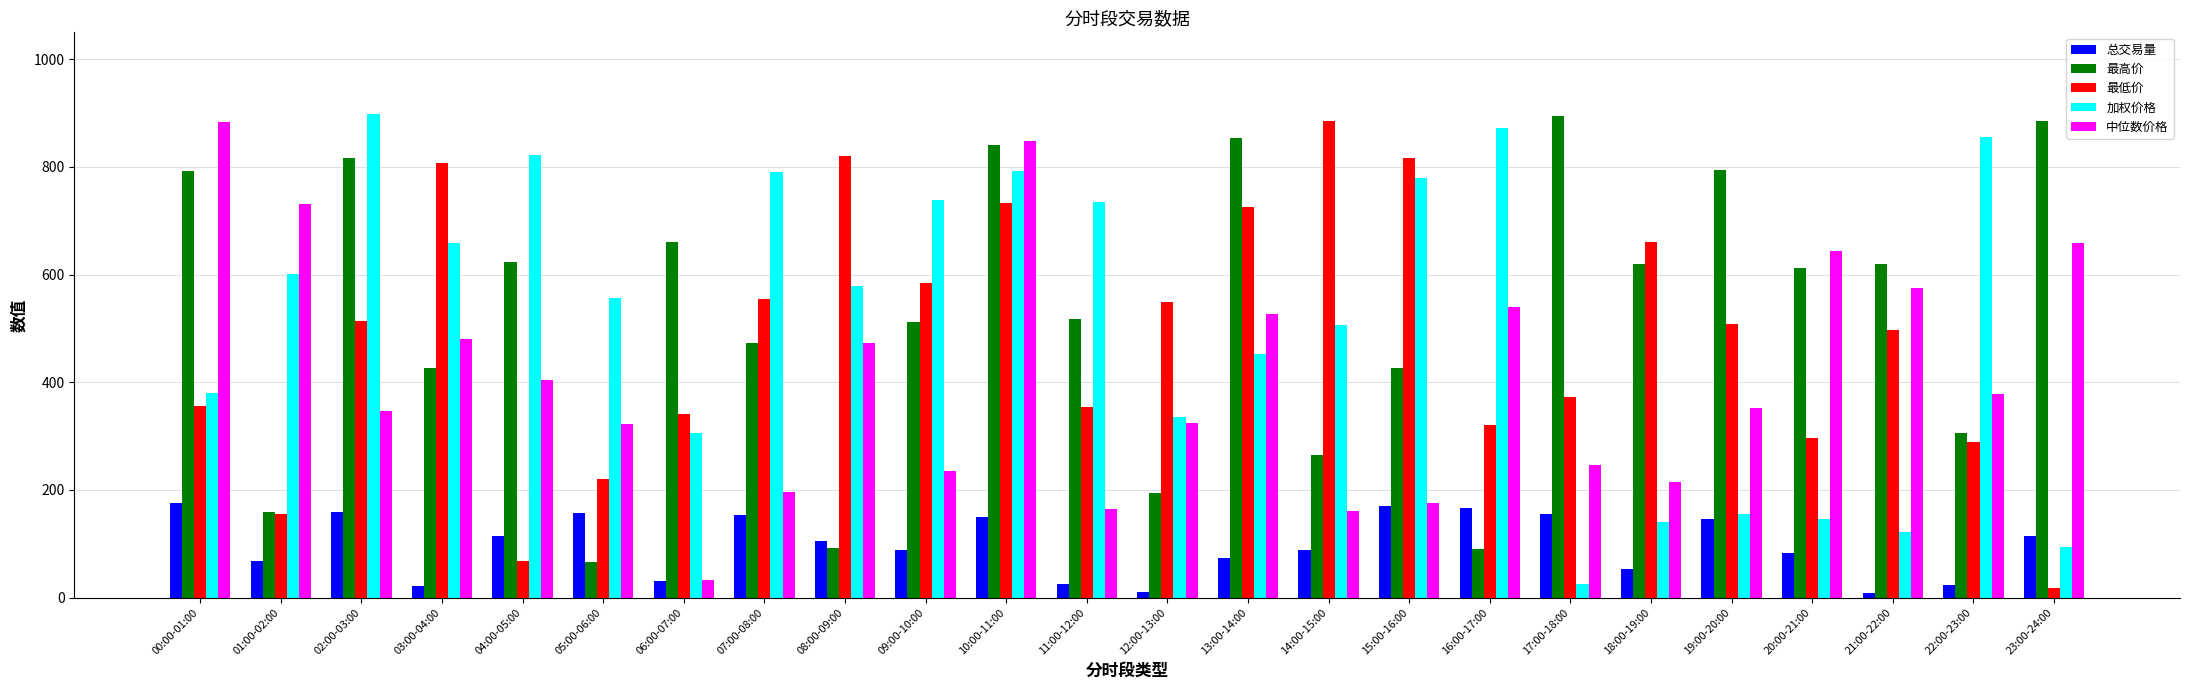

What is the spread (max minus min) of values at 01:00-02:00?

664.1